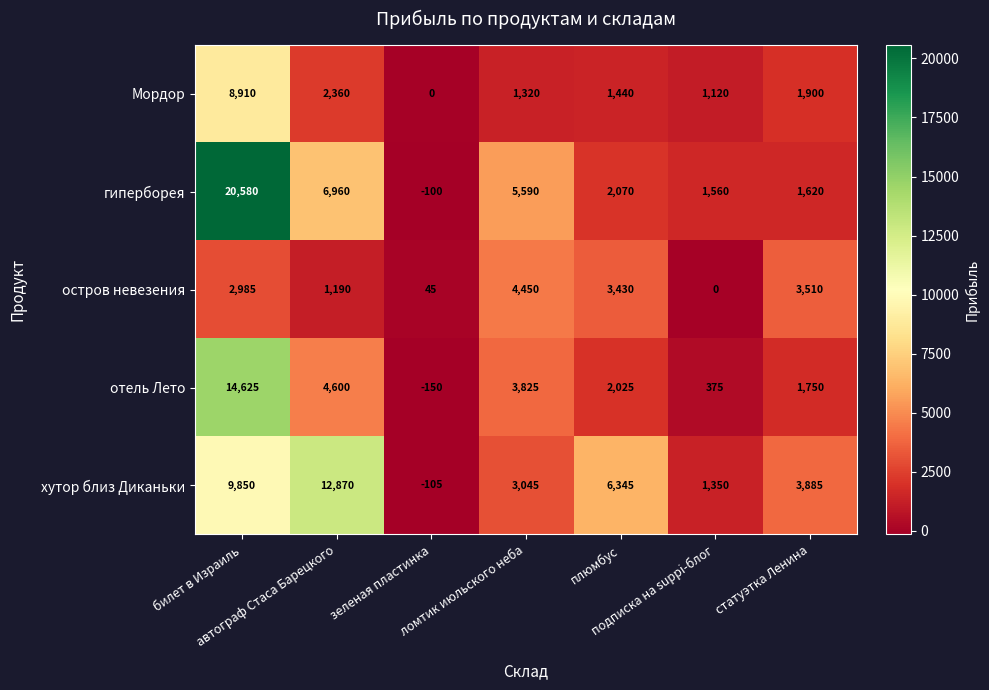

Which series has the largest total across all categories?

гиперборея